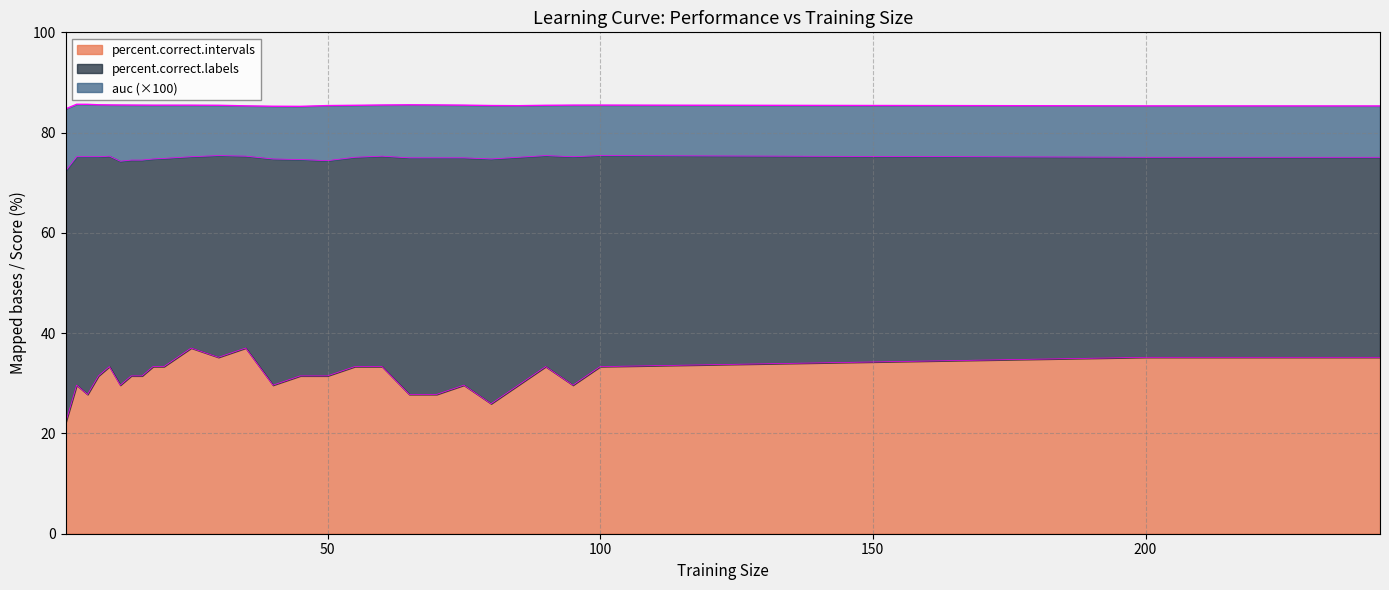

Rank the categories by auc value from highest to lowest.

4, 6, 8, 65, 10, 70, 12, 60, 14, 100, 16, 95, 75, 18, 20, 25, 30, 90, 55, 80, 50, 85, 35, 200, 243, 40, 45, 2